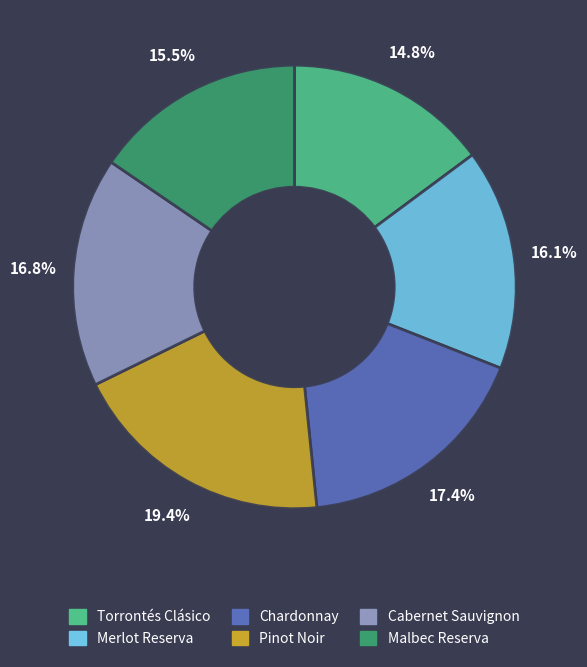

How many slices are in this pie chart?

6